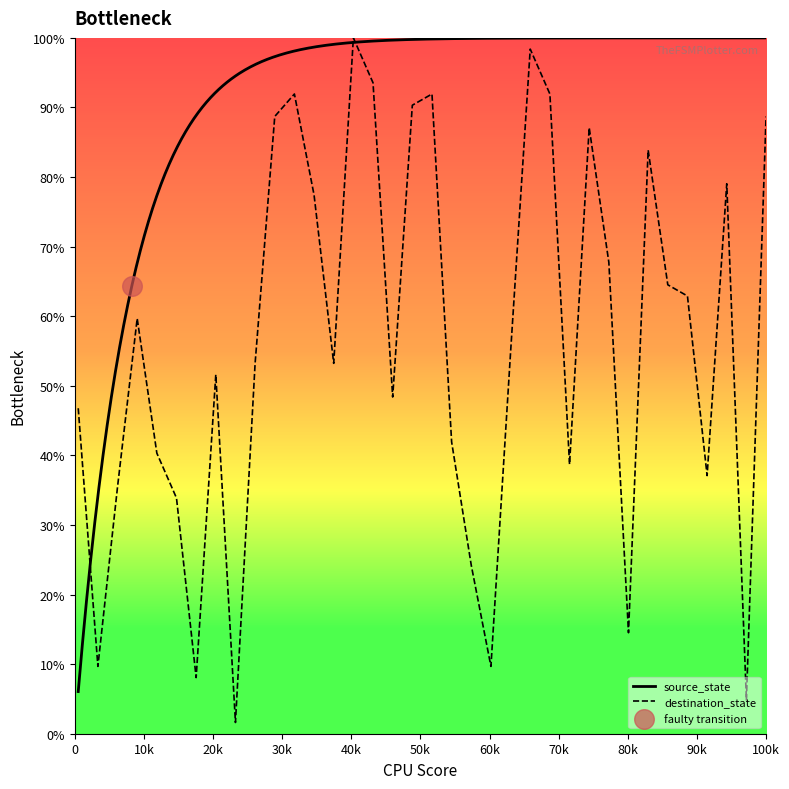

What is the maximum value for destination_state?

100.0